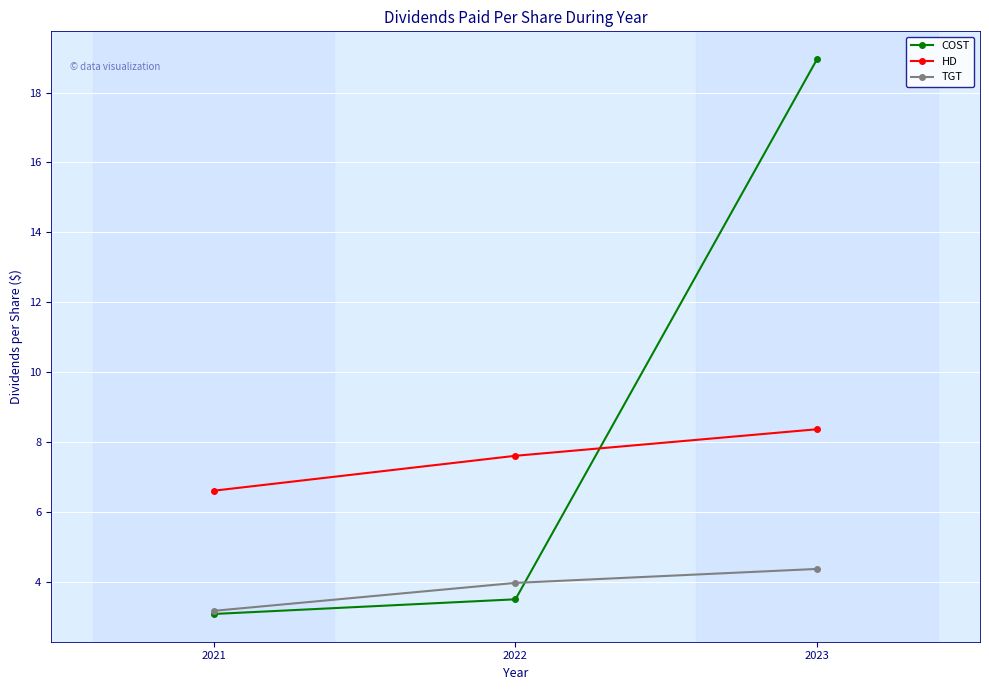

Does the chart have visible grid lines?

Yes